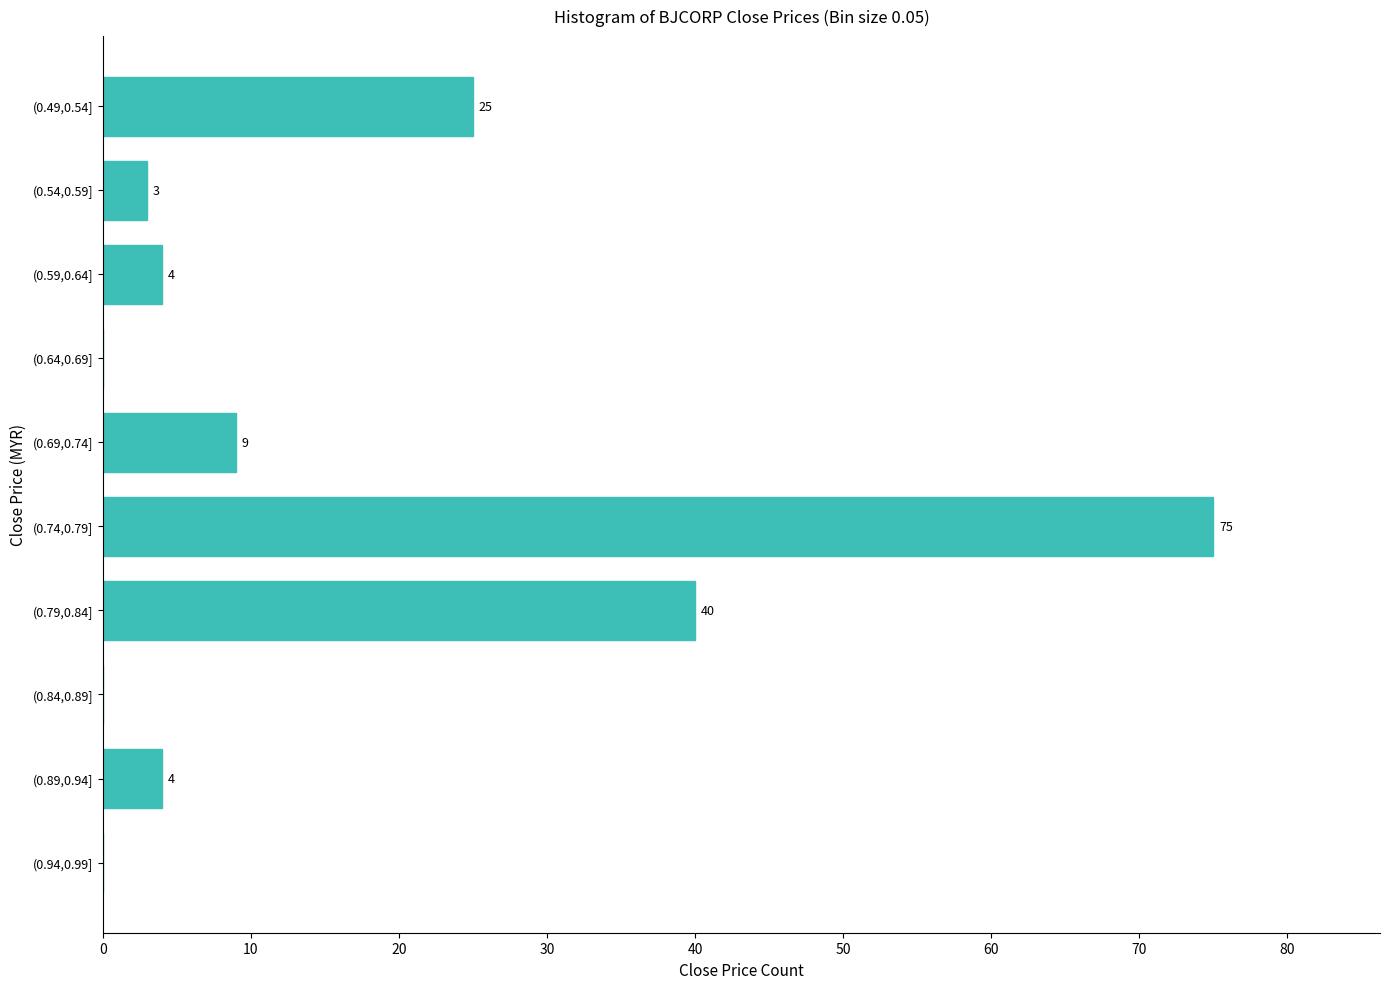

Reading bottom to top, transcribe all the data shown in this chart.

(0.94,0.99]=0	(0.89,0.94]=4	(0.84,0.89]=0	(0.79,0.84]=40	(0.74,0.79]=75	(0.69,0.74]=9	(0.64,0.69]=0	(0.59,0.64]=4	(0.54,0.59]=3	(0.49,0.54]=25